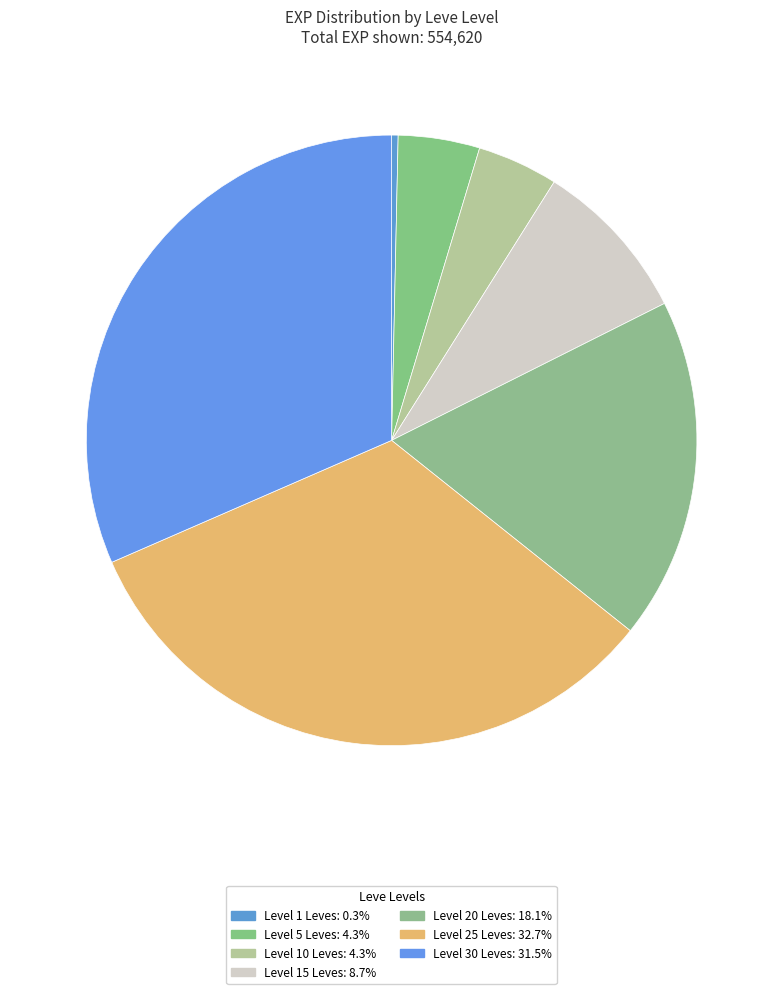

How many segments does this pie chart have?

7